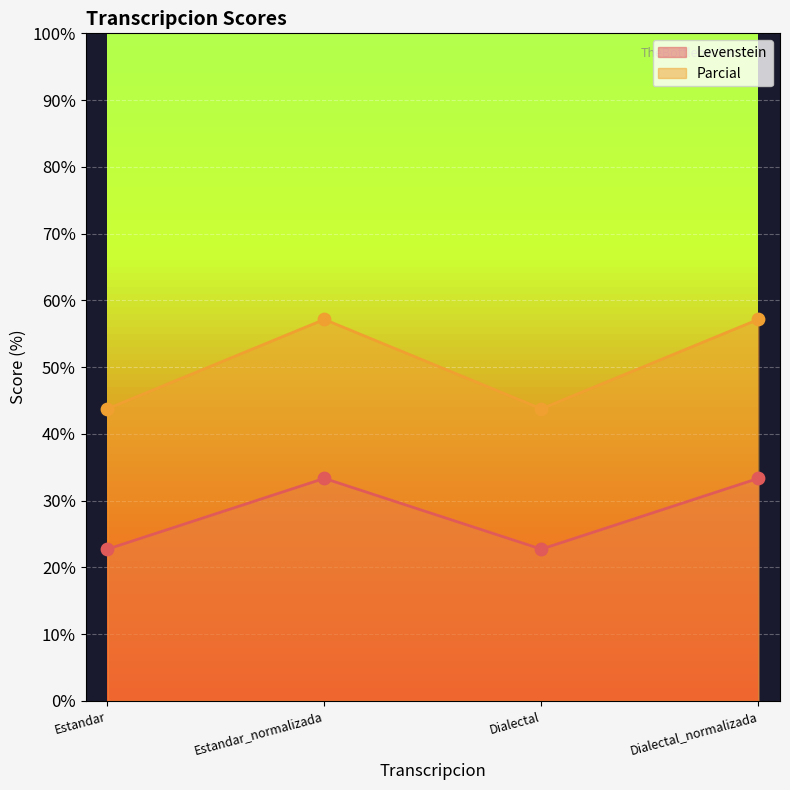

Which series reaches the minimum Y coordinate?

Levenstein